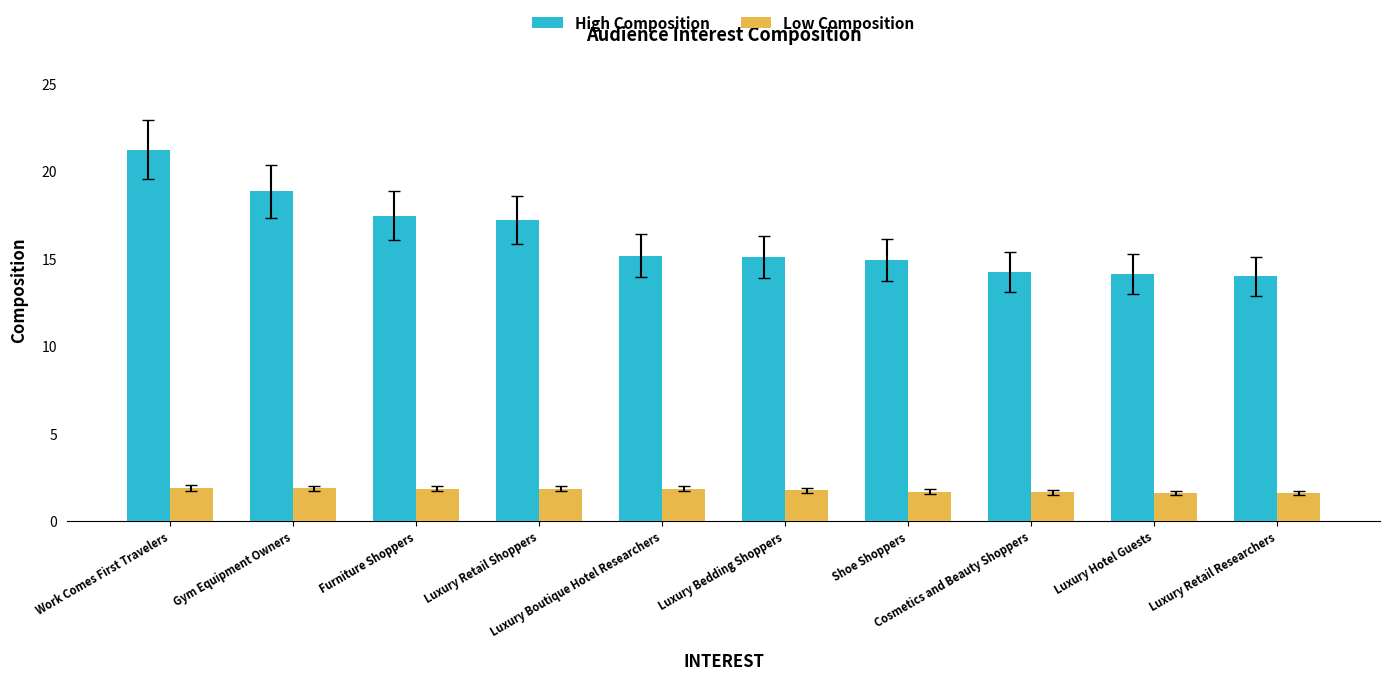

How many categories are shown in the chart?

10